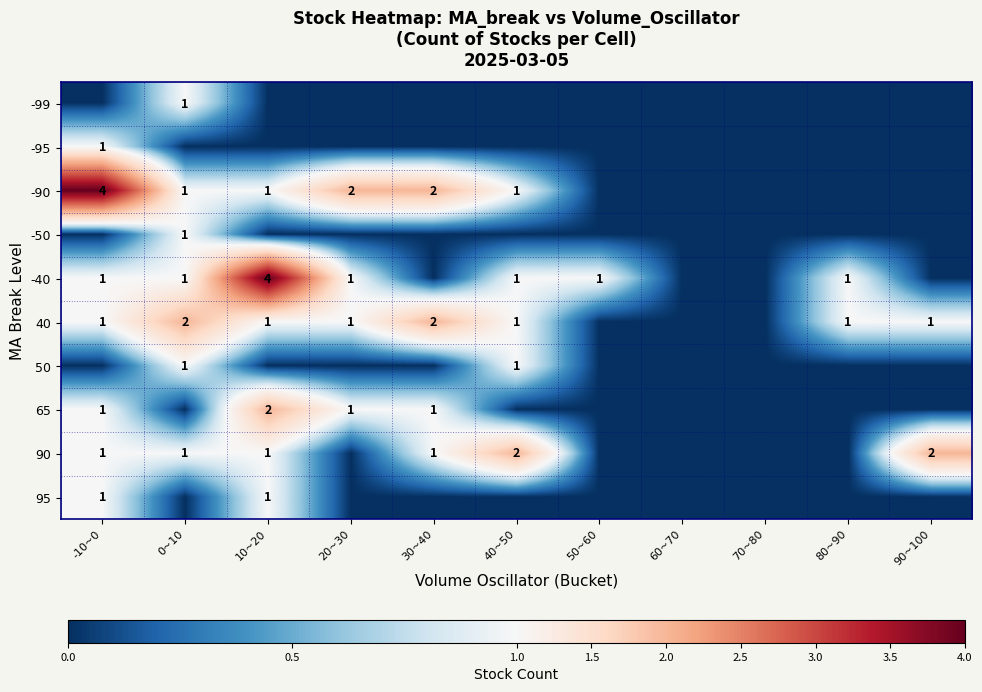

How many distinct data groups are displayed?

10